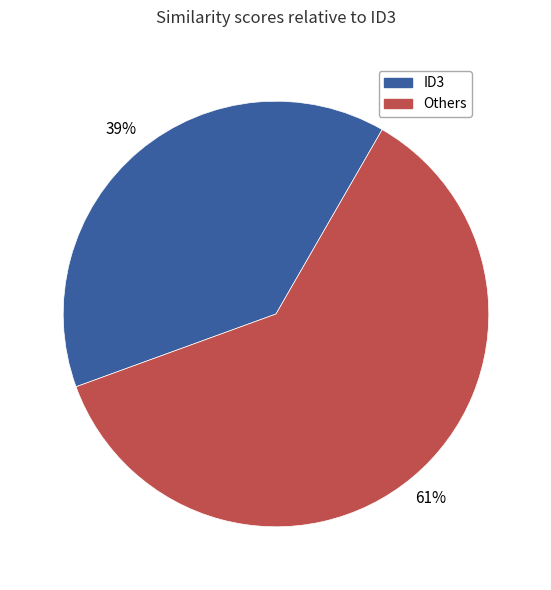

To the nearest percent, what is the difference between the largest and smallest slice percentages?

22%